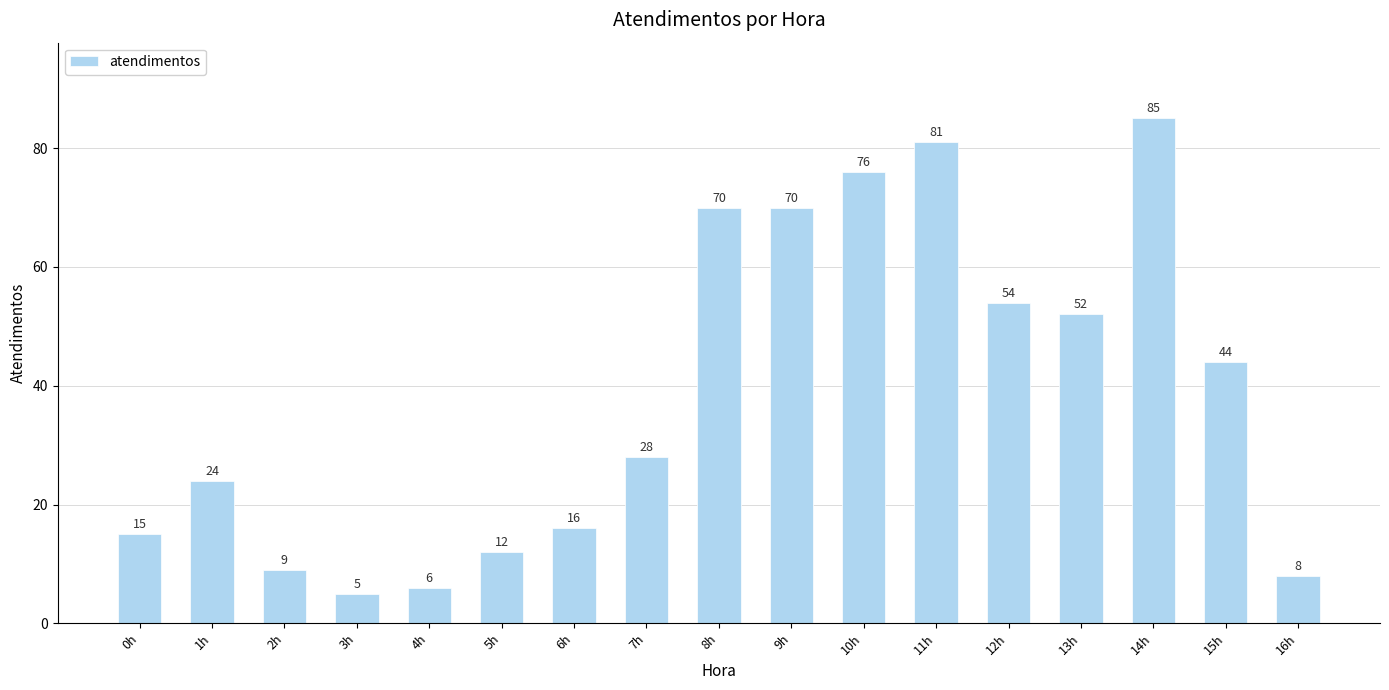

What is the label of the 2nd bar from the left?

1h